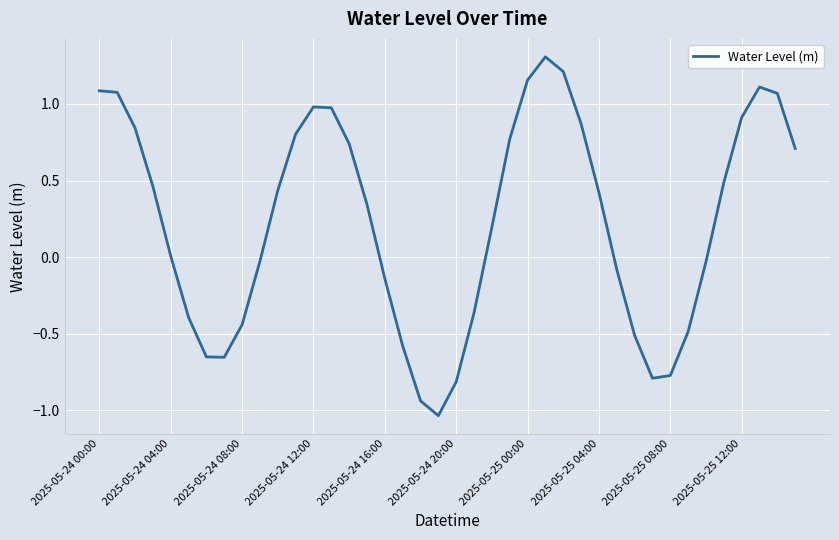

What is the greatest value displayed?

1.3